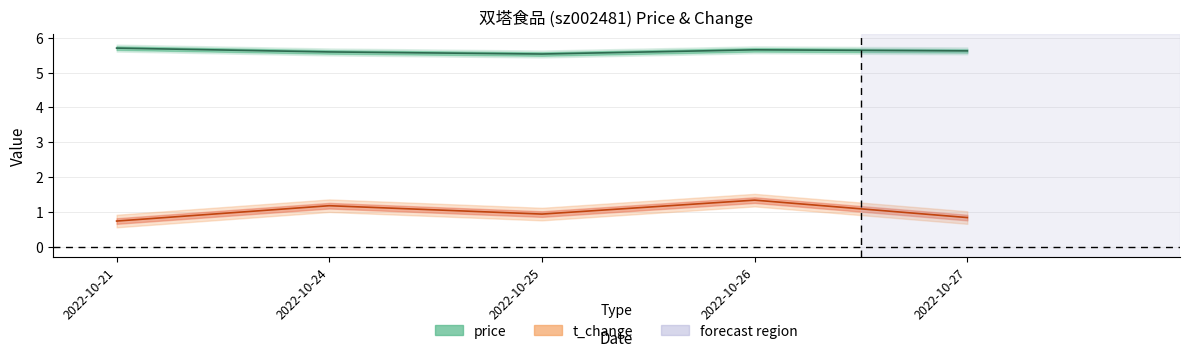

Reading left to right, what are all the values shown in this chart?

price: 2022-10-21=5.7	2022-10-24=5.6	2022-10-25=5.5	2022-10-26=5.7	2022-10-27=5.6
t_change: 2022-10-21=0.7	2022-10-24=1.2	2022-10-25=0.9	2022-10-26=1.3	2022-10-27=0.8